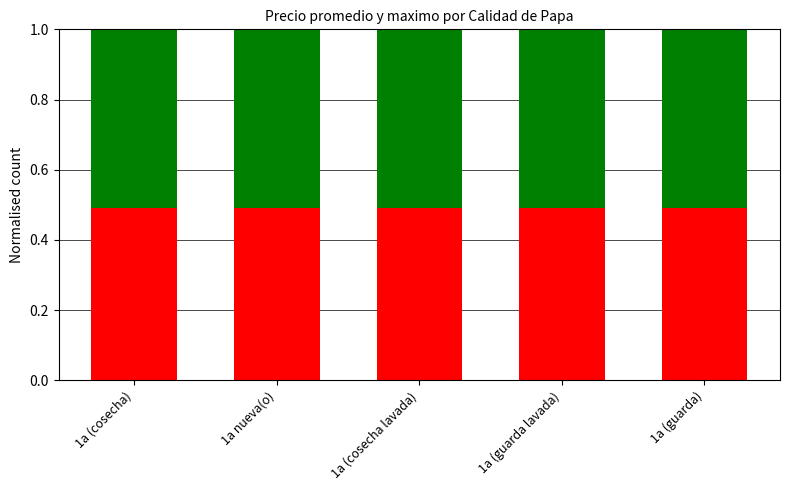

What is the total value across all series at 1a nueva(o)?

1.0